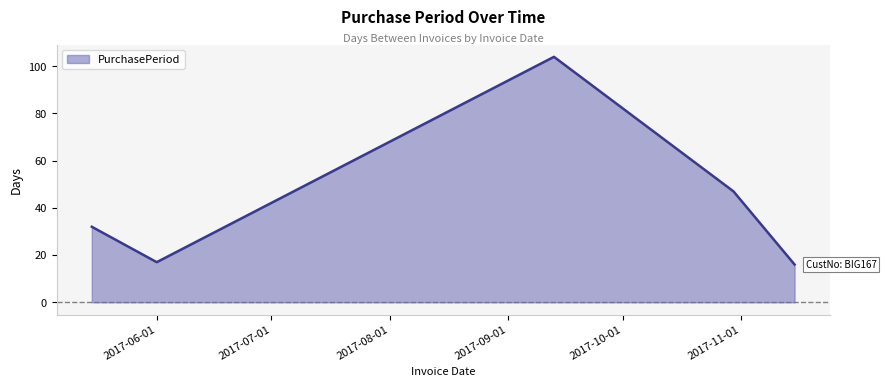

What is the maximum value shown in the chart?

104